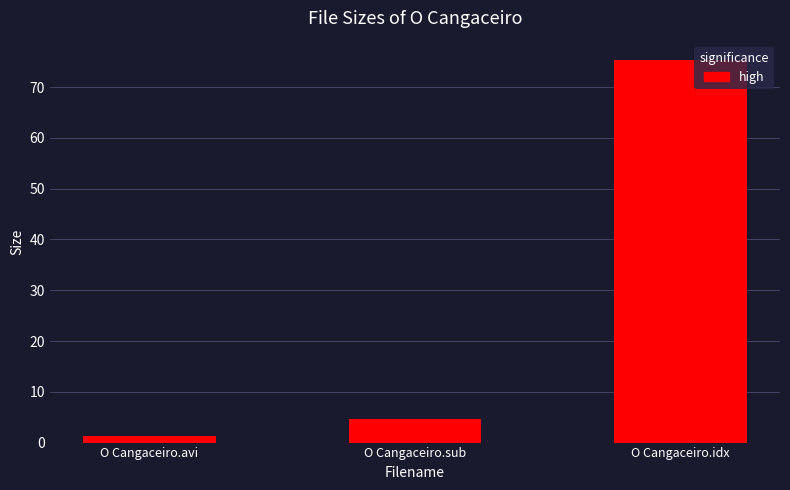

Which label corresponds to the largest value in the chart?

O Cangaceiro.idx